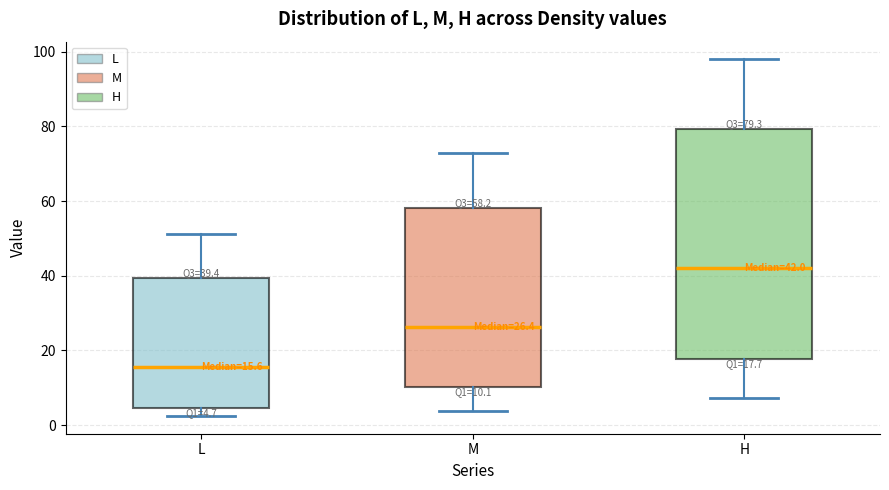

Comparing the boxes themselves (not the whiskers), which one is the tallest?

H